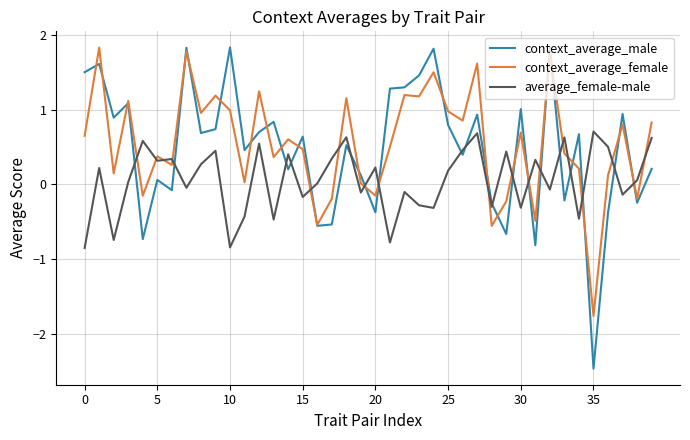

What is the maximum value for context_average_female?

1.8